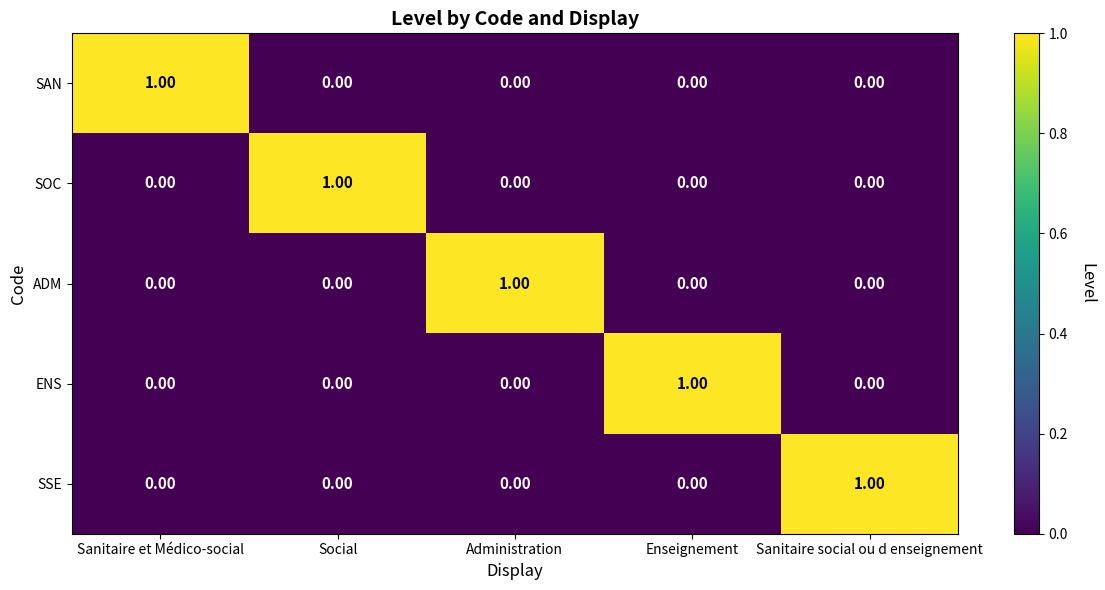

At how many categories does at least one series exceed 0?

5